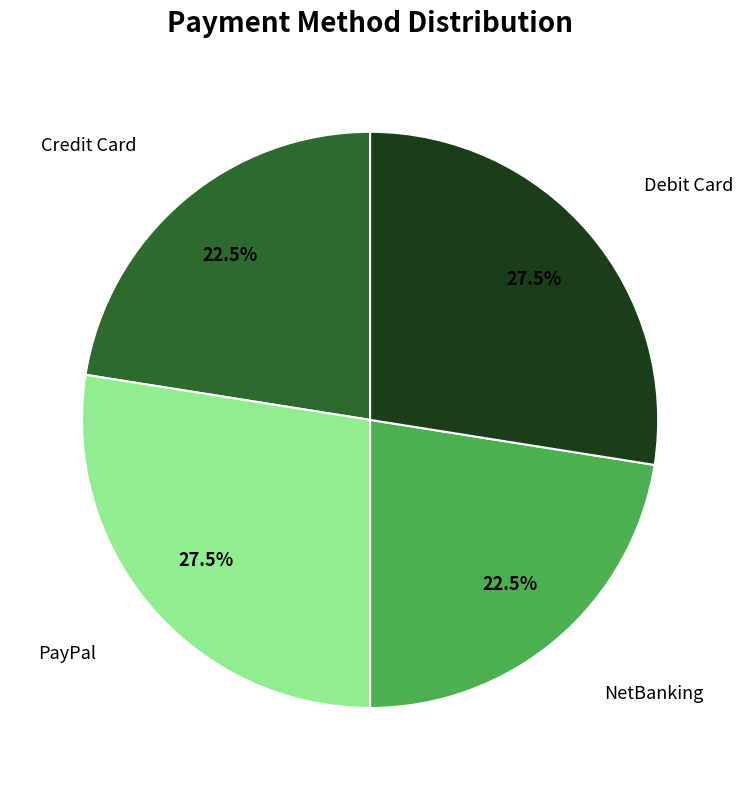

How many slices are in this pie chart?

4